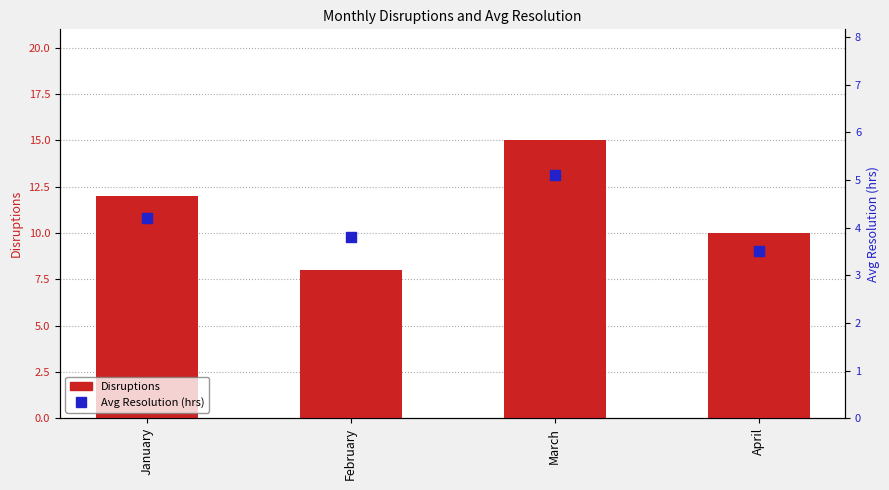

At how many categories does at least one series exceed 6?

4